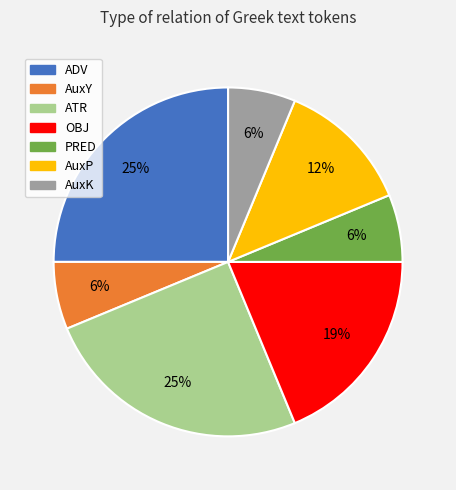

Is the sum of AuxK and ADV greater than half?

No